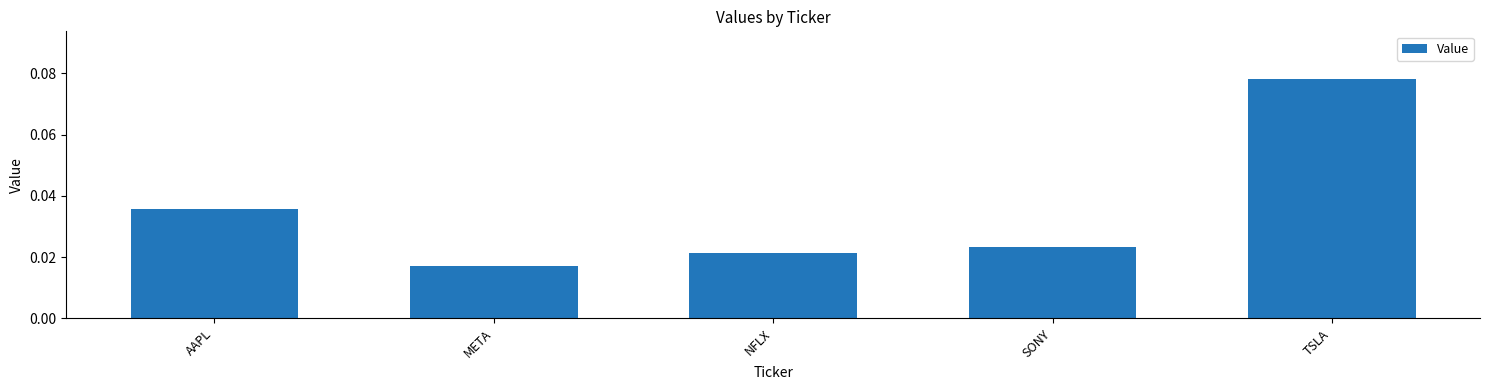

Which label corresponds to the largest value in the chart?

TSLA